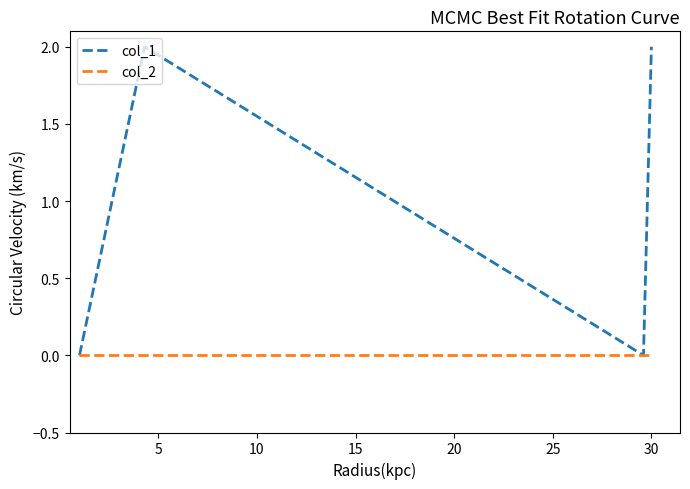

How many interior local valleys does the col_1 series have?

1